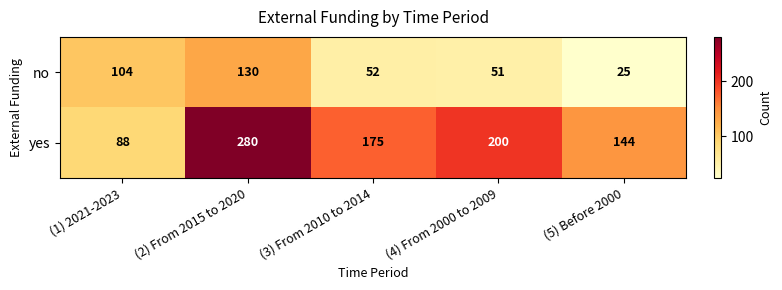

Rank the series by their average value, from highest to lowest.

yes, no